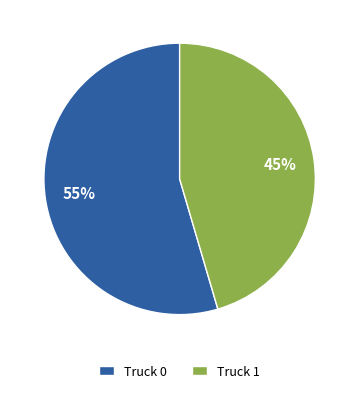

Approximately how many times larger is the value at Truck 1 compared to Truck 0?

0.8